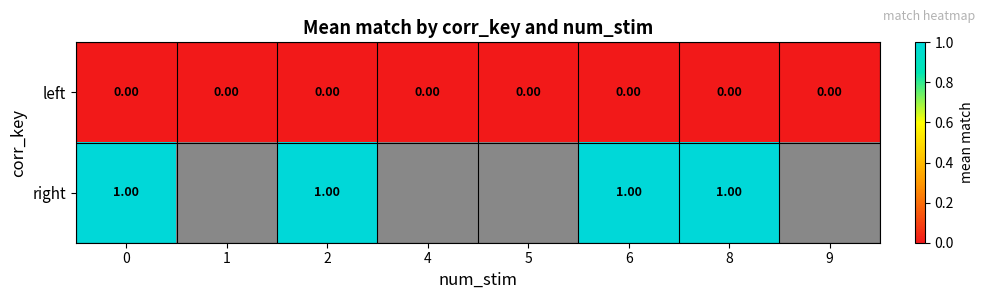

What is the maximum value shown in the chart?

1.0